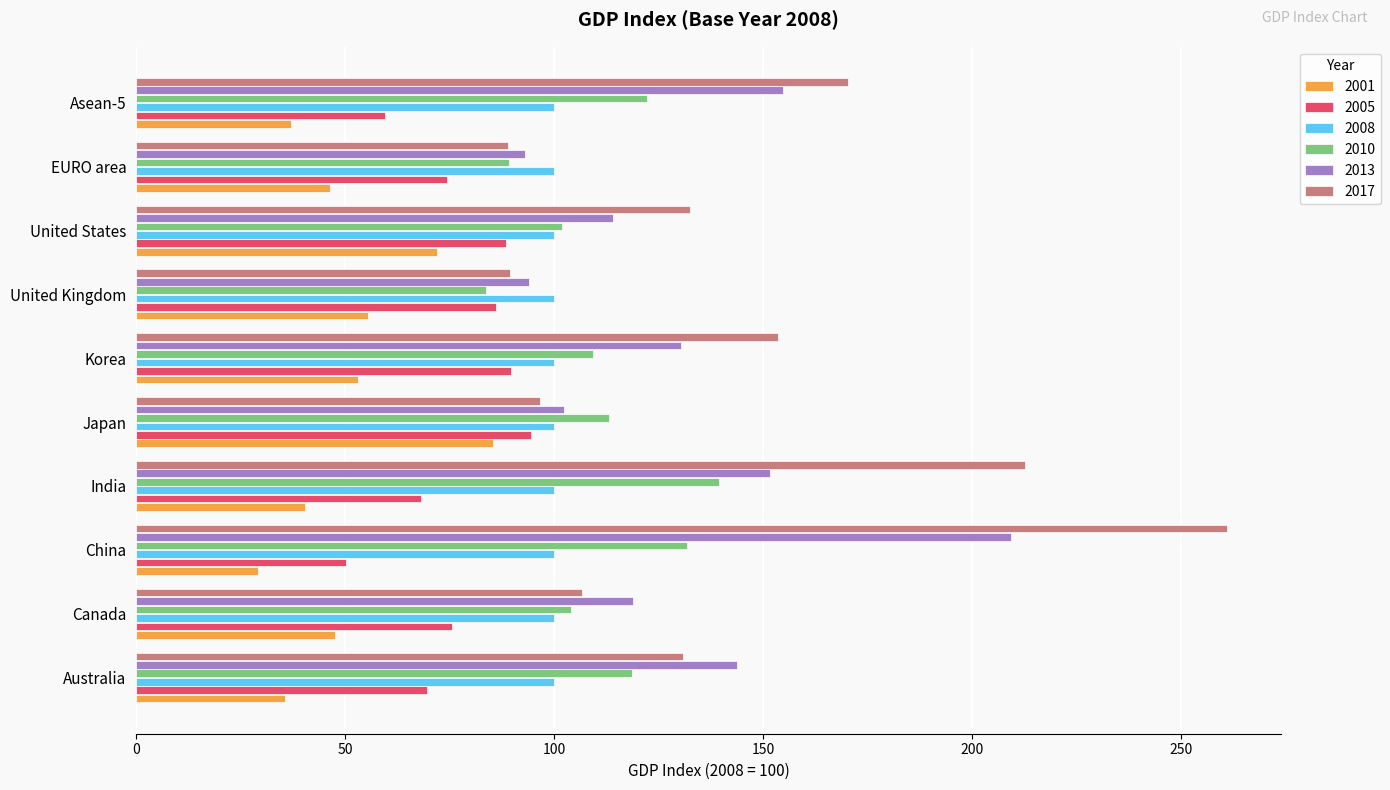

Read the 2013 value at China.

209.3